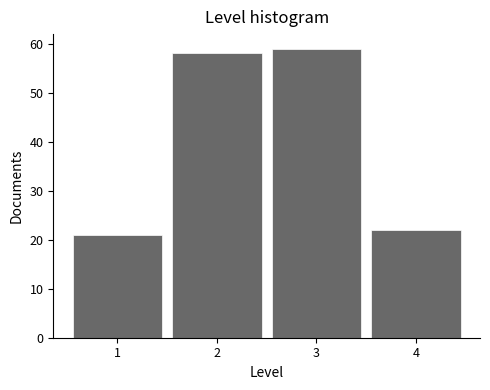

Reading left to right, transcribe this chart: for each bar, give the range it covers on the x-axis and its height. The values are not printed on the chart, so give them approximately, as read against the axis.

0.5 to 1.5: 21
1.5 to 2.5: 58
2.5 to 3.5: 59
3.5 to 4.5: 22